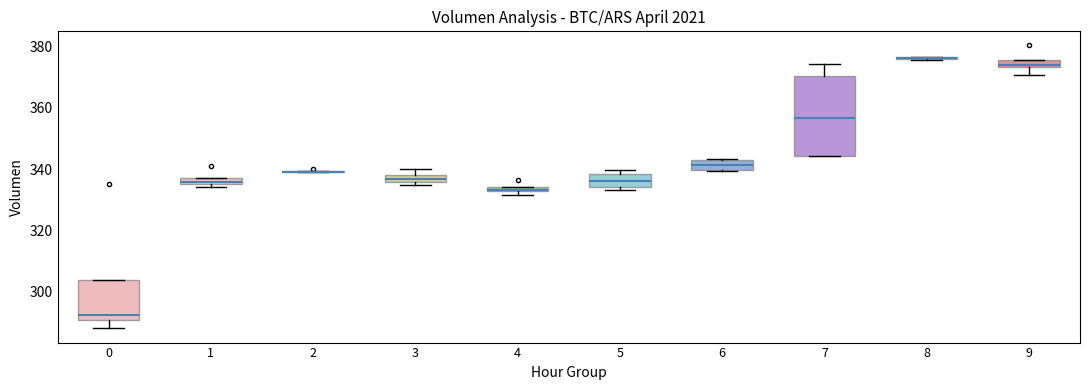

Which box is the tallest, from its lower edge to its upper edge?

7